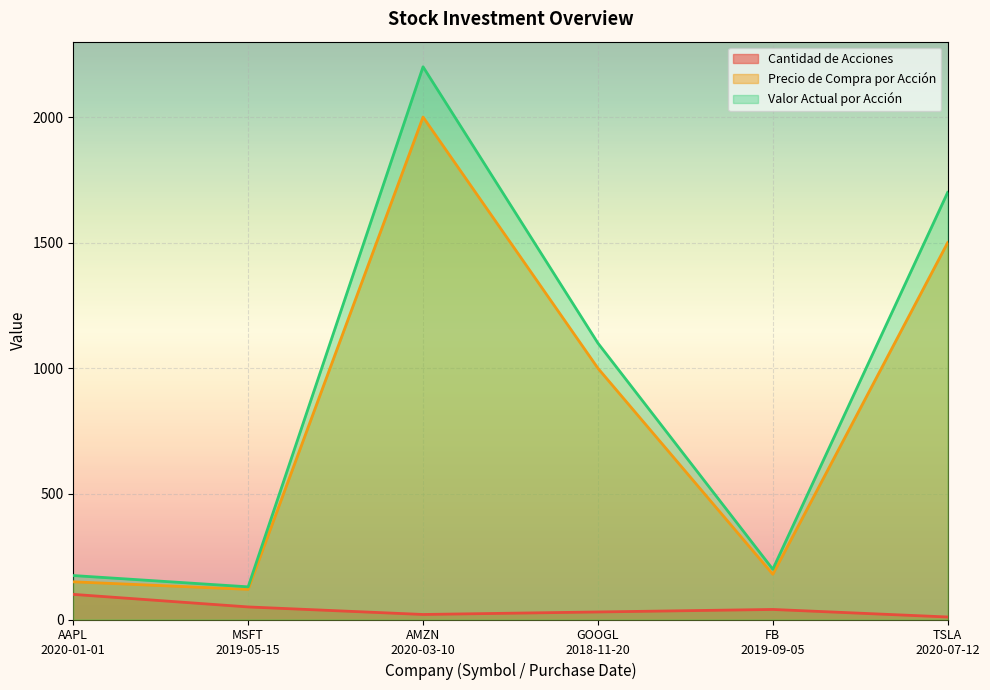

Where is the first local minimum for Precio de Compra por Acción?

MSFT
2019-05-15